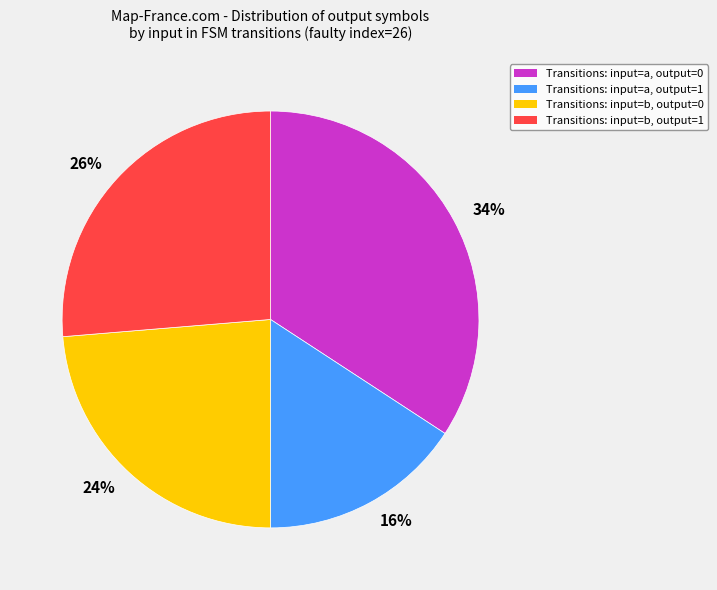

Rank the categories by value from highest to lowest.

34%, 26%, 24%, 16%